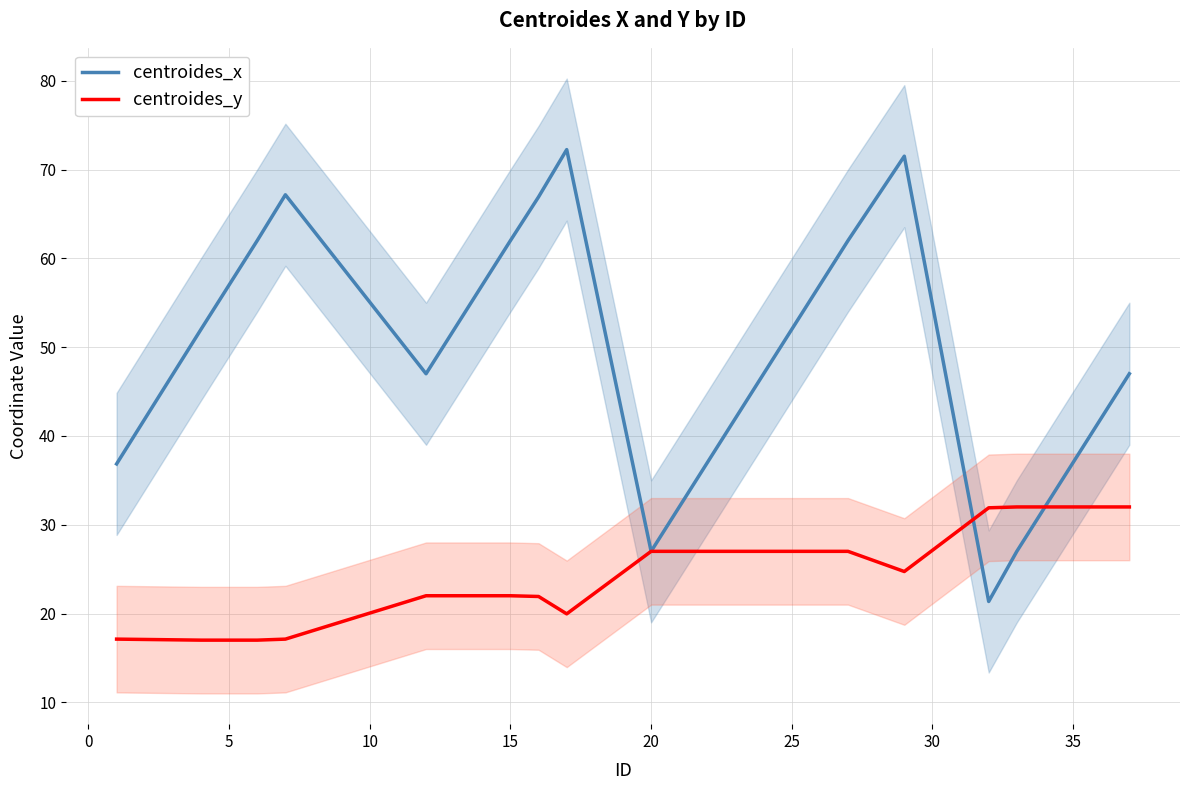

The centroides_x series shows 27.0 at 20. True or false?

True